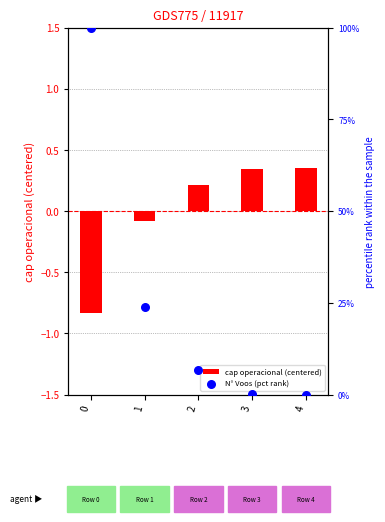

What are all the series names shown in the legend?

cap operacional (centered), N° Voos (pct rank)